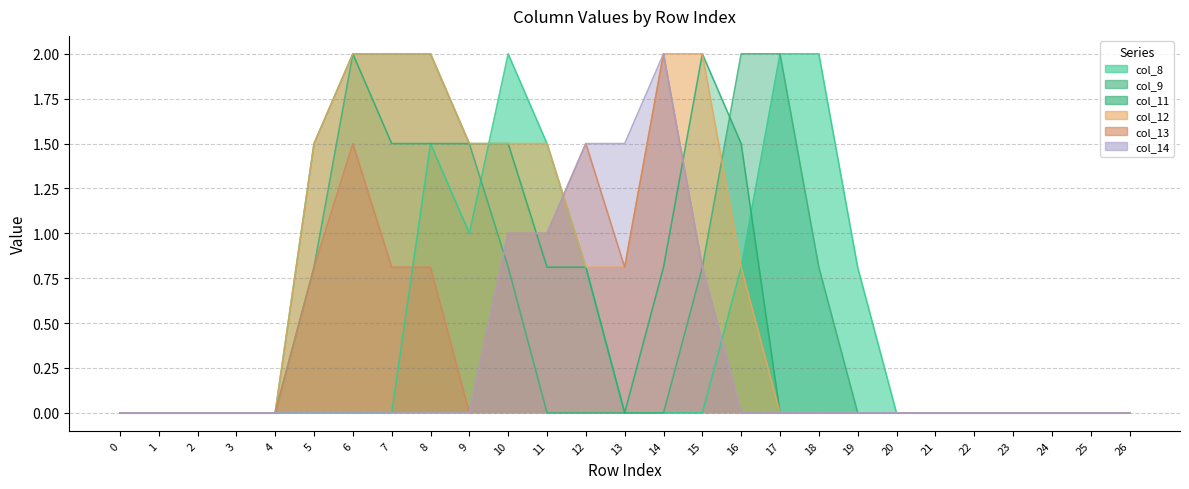

Does the chart display data point markers on the line(s)?

No